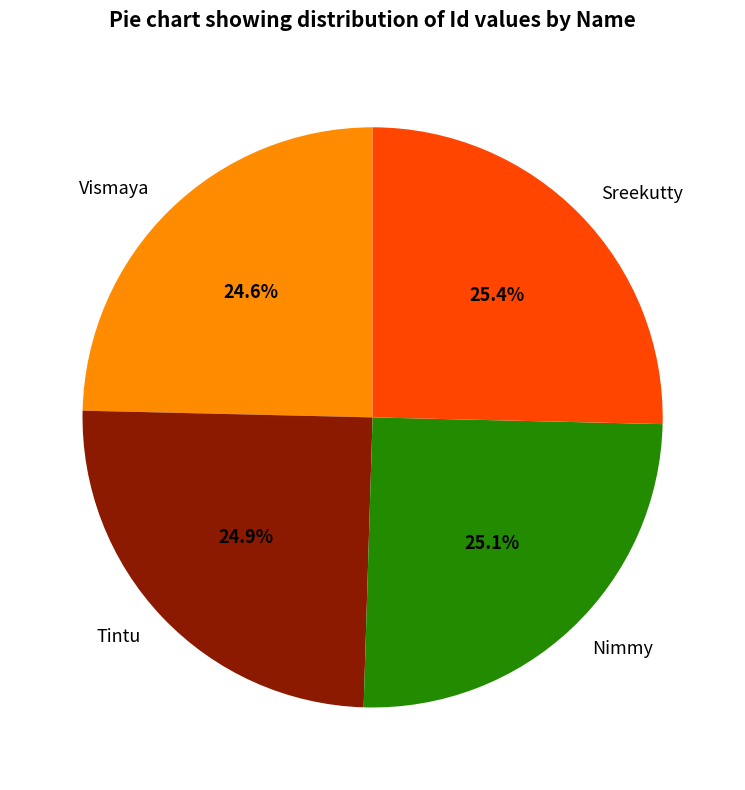

What percentage is the Tintu slice, to the nearest percent?

25%